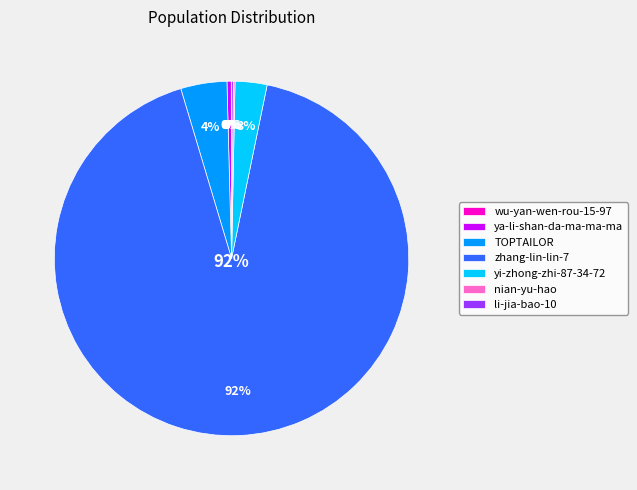

Rank the categories by value from lowest to highest.

wu-yan-wen-rou-15-97, nian-yu-hao, li-jia-bao-10, ya-li-shan-da-ma-ma-ma, yi-zhong-zhi-87-34-72, TOPTAILOR, zhang-lin-lin-7